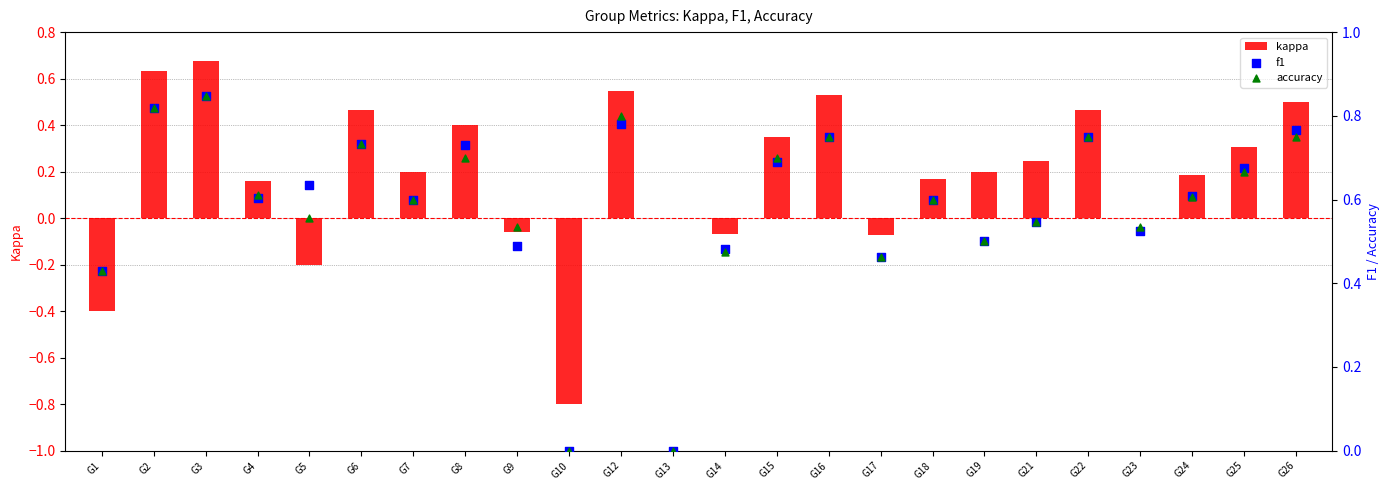

At how many categories does at least one series exceed 0?

22